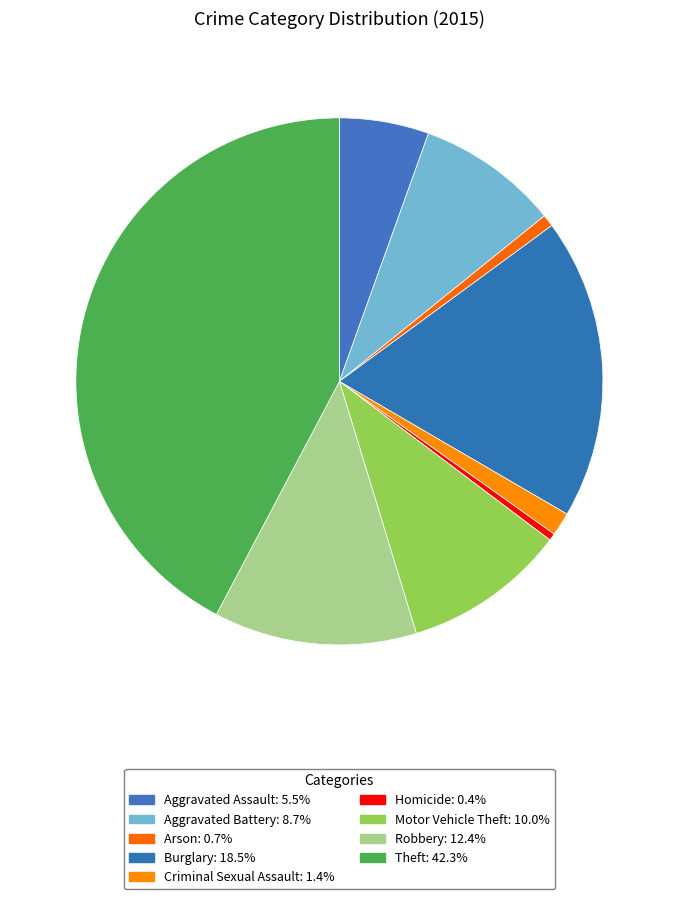

The Arson slice represents 1% of the pie. True or false?

True